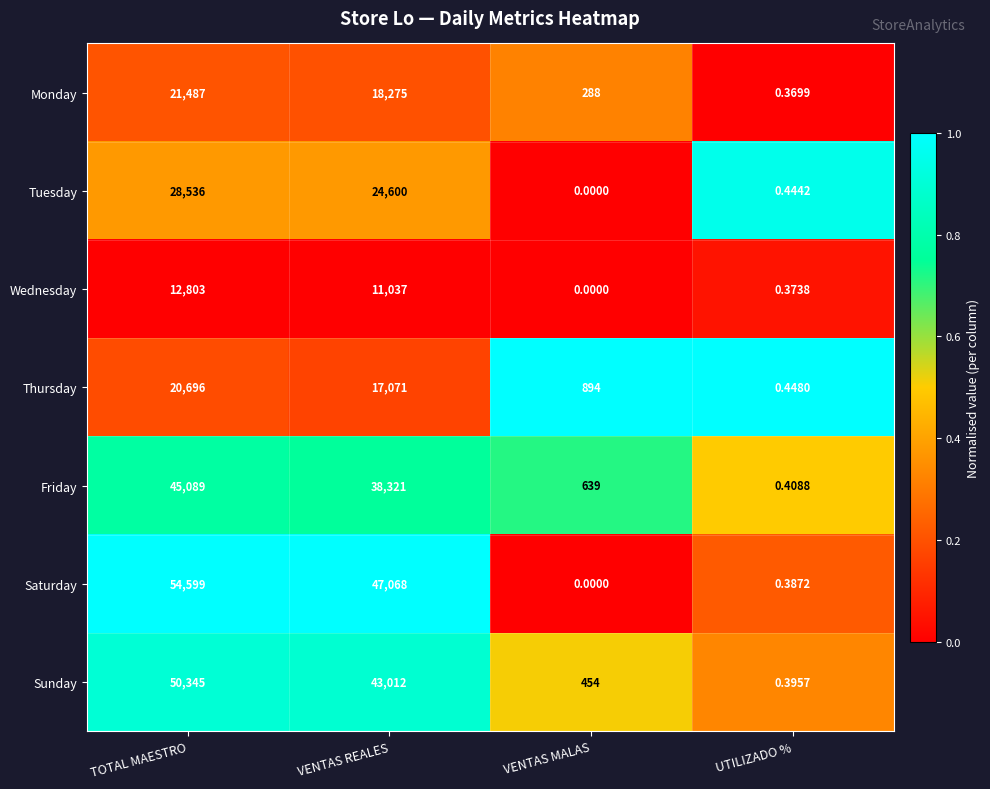

At which label does Monday reach its peak?

TOTAL MAESTRO